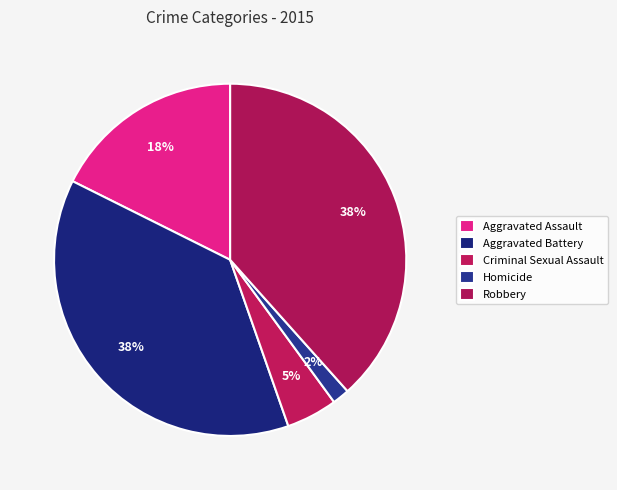

Which category has the smallest portion of the pie?

Homicide